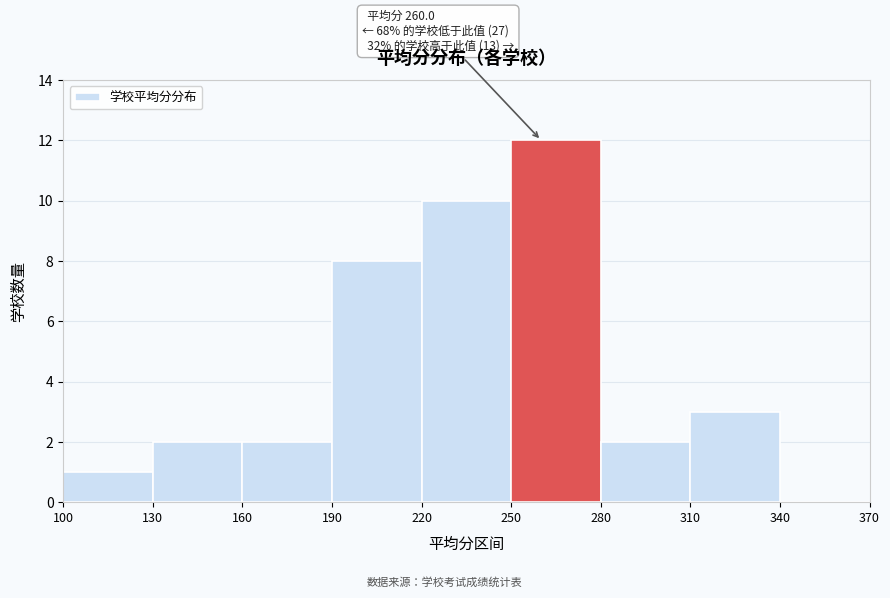

Which range on the x-axis has the tallest bar?

250 to 280